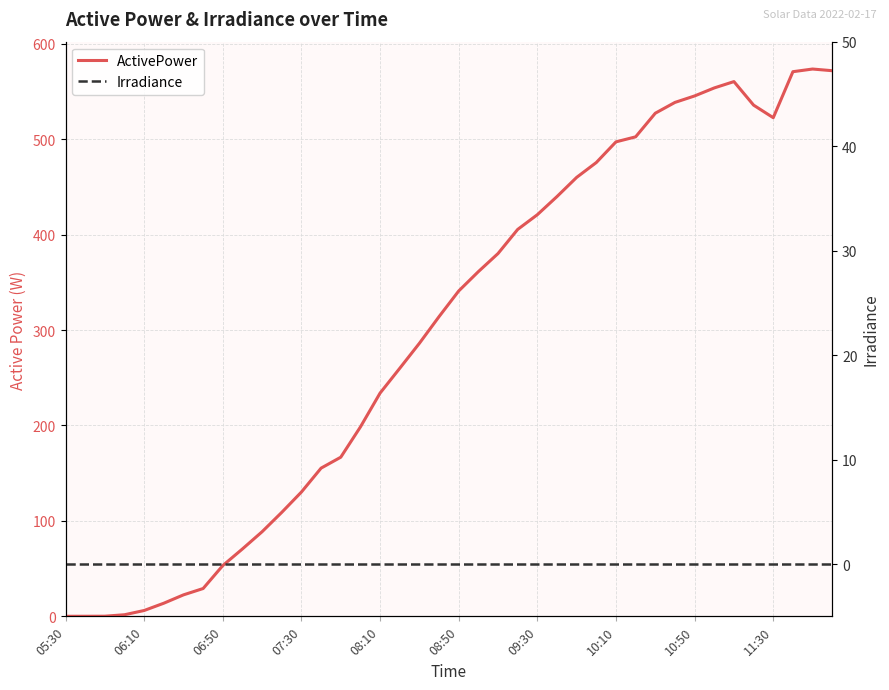

What is the maximum value shown in the chart?

573.5